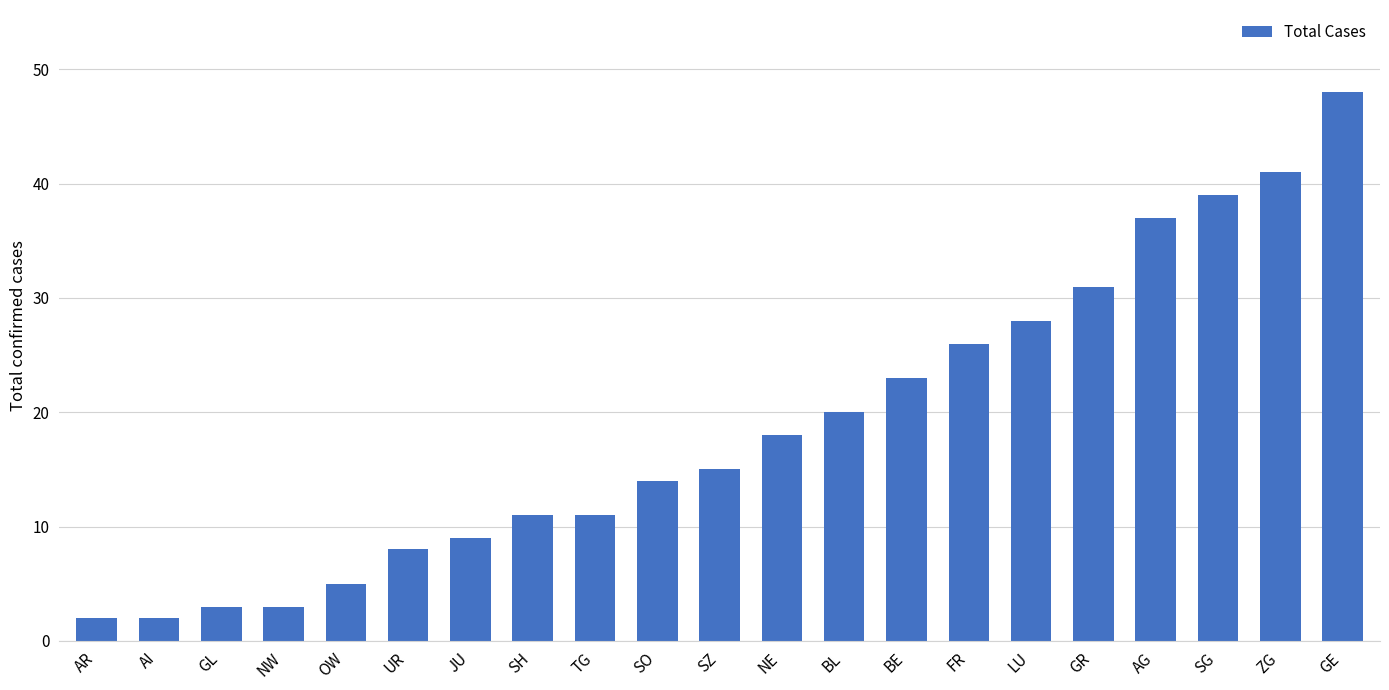

Is it true that the value at FR is 26?

True